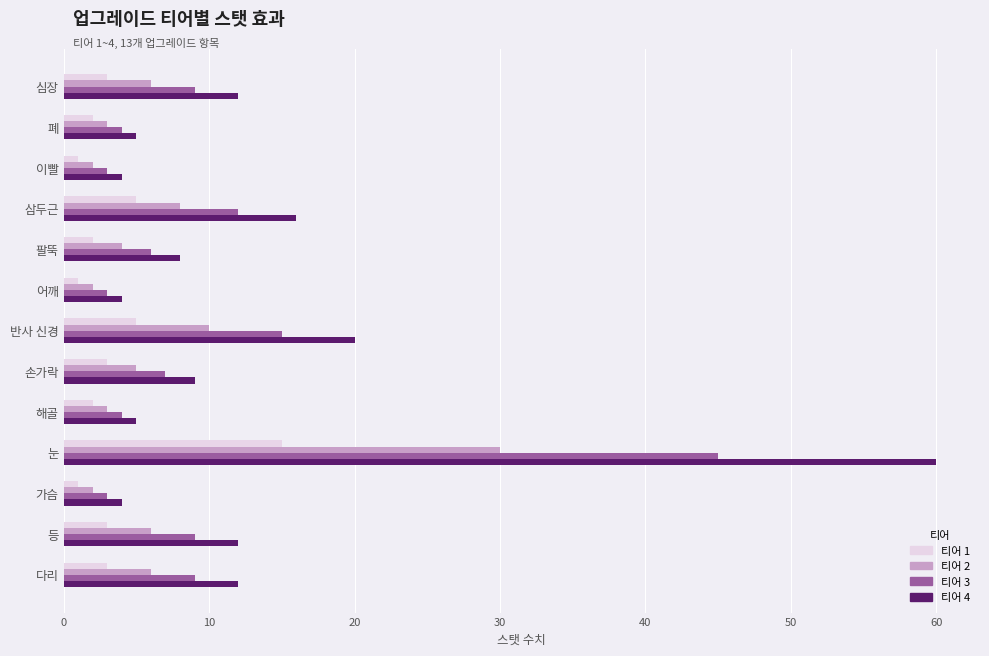

At which label is 티어 2 closest to 16?

반사 신경